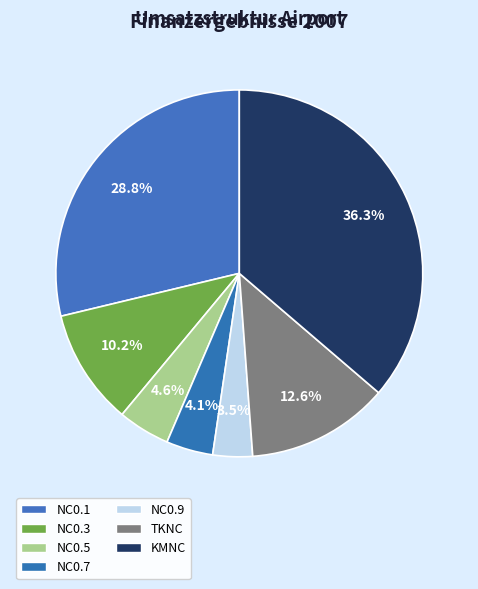

What is the smallest slice in the pie chart?

NC0.9